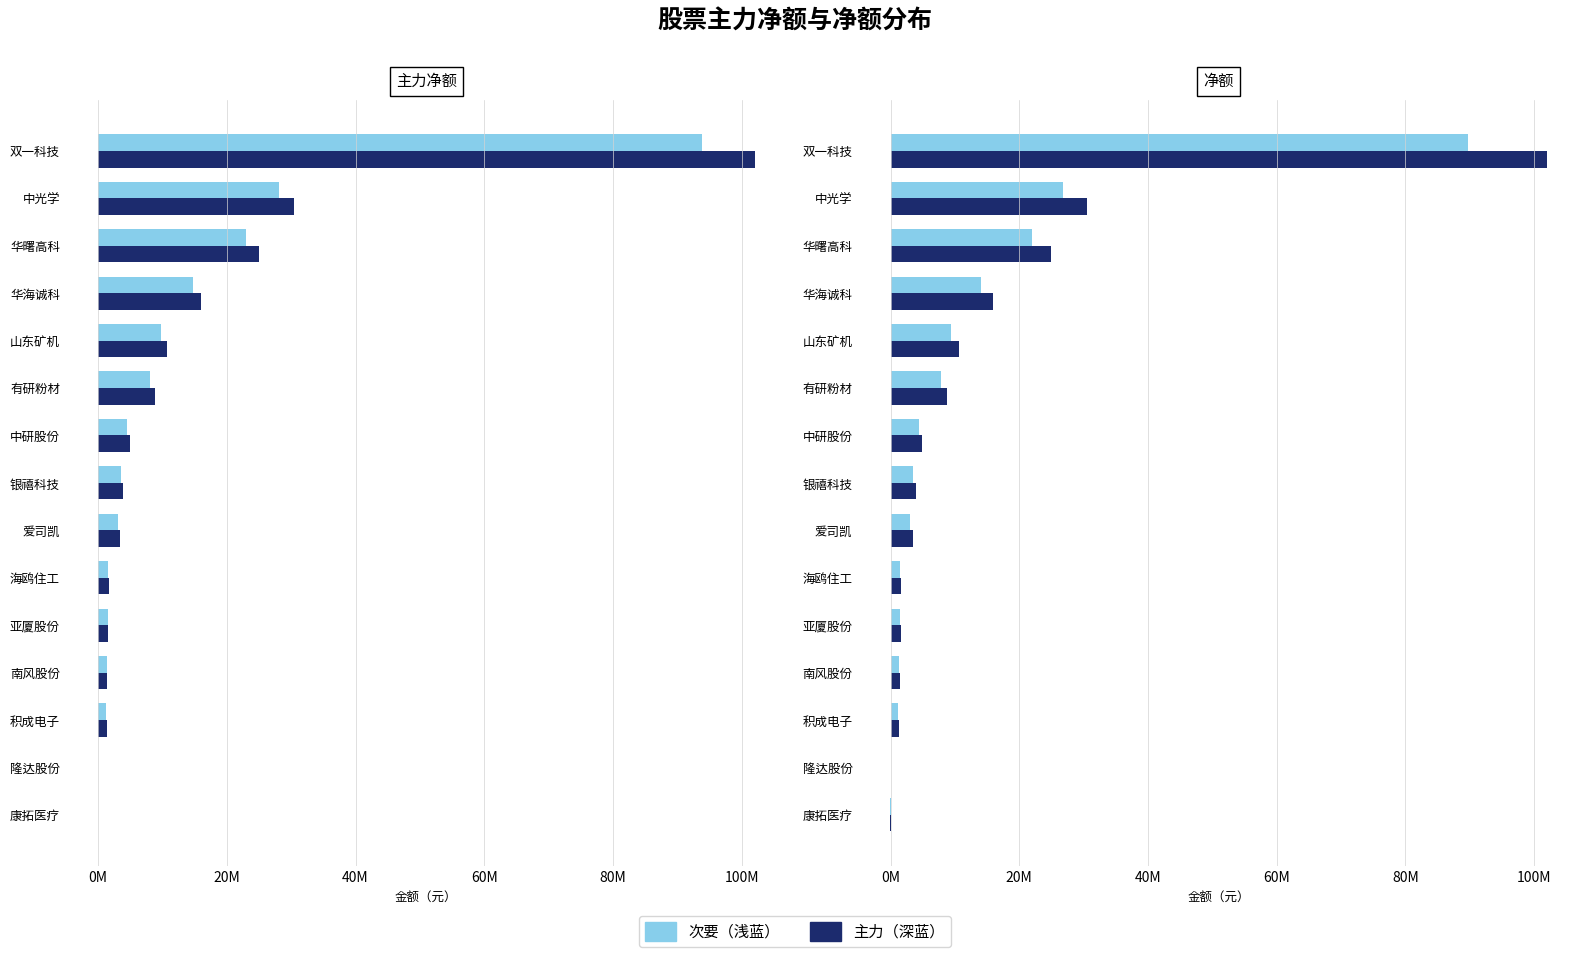

What are all the series names shown in the legend?

主力（深蓝）, 次要（浅蓝）